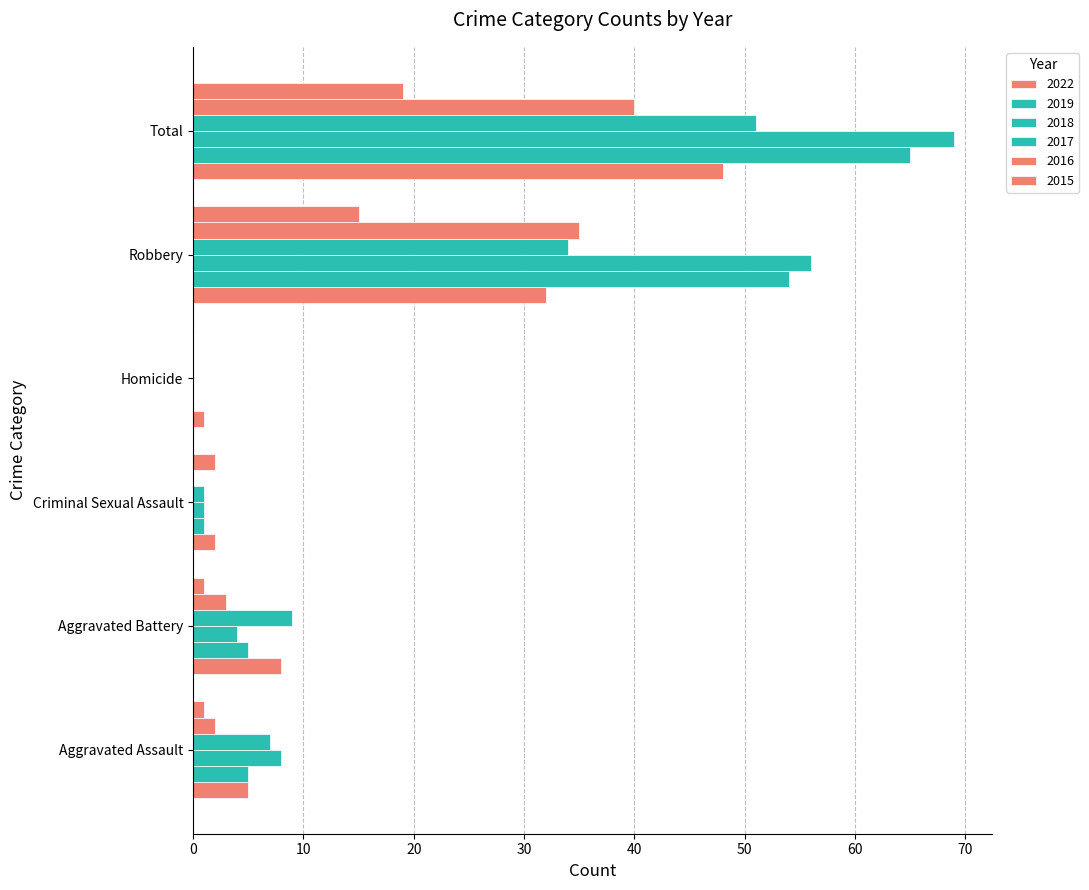

What position from the right is Total?

1